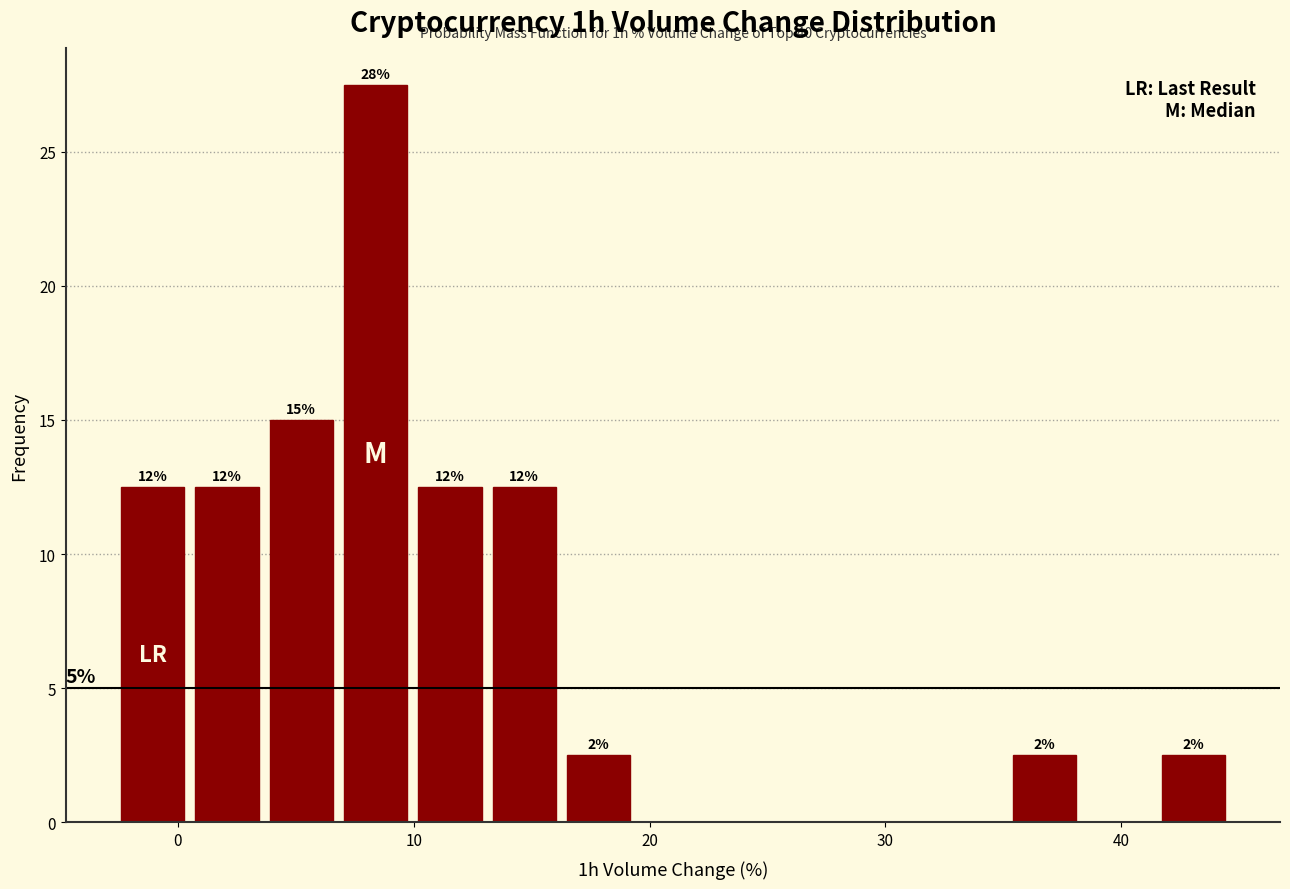

Around what value on the x-axis is the tallest bar? Give the approximate position of its centre, as read against the axis.

8